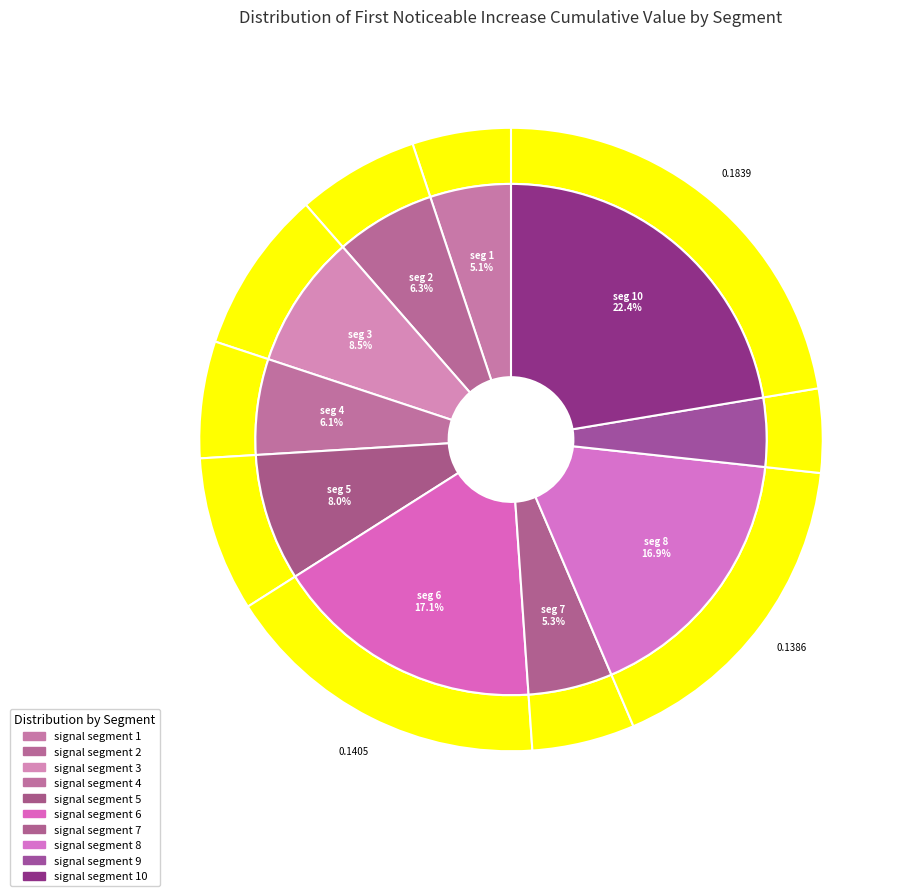

Which has a higher value, signal segment 5 or signal segment 7?

signal segment 5